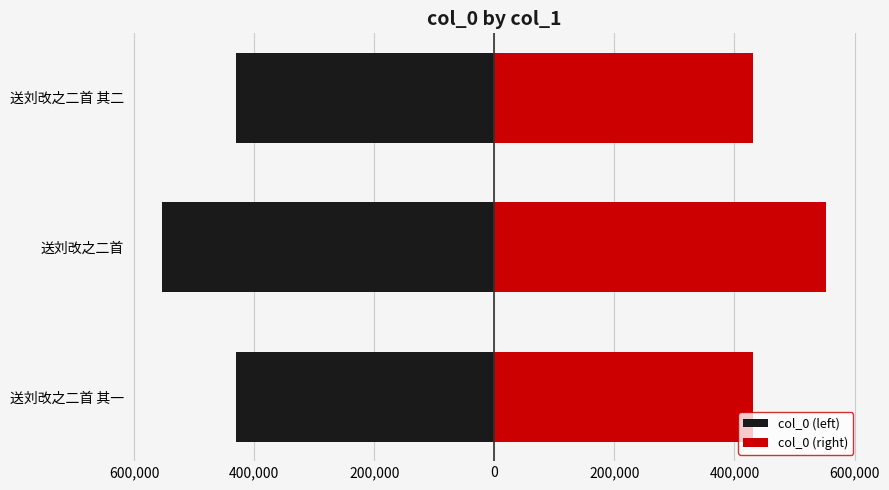

Which series has the largest range (max minus min)?

col_0 (left)